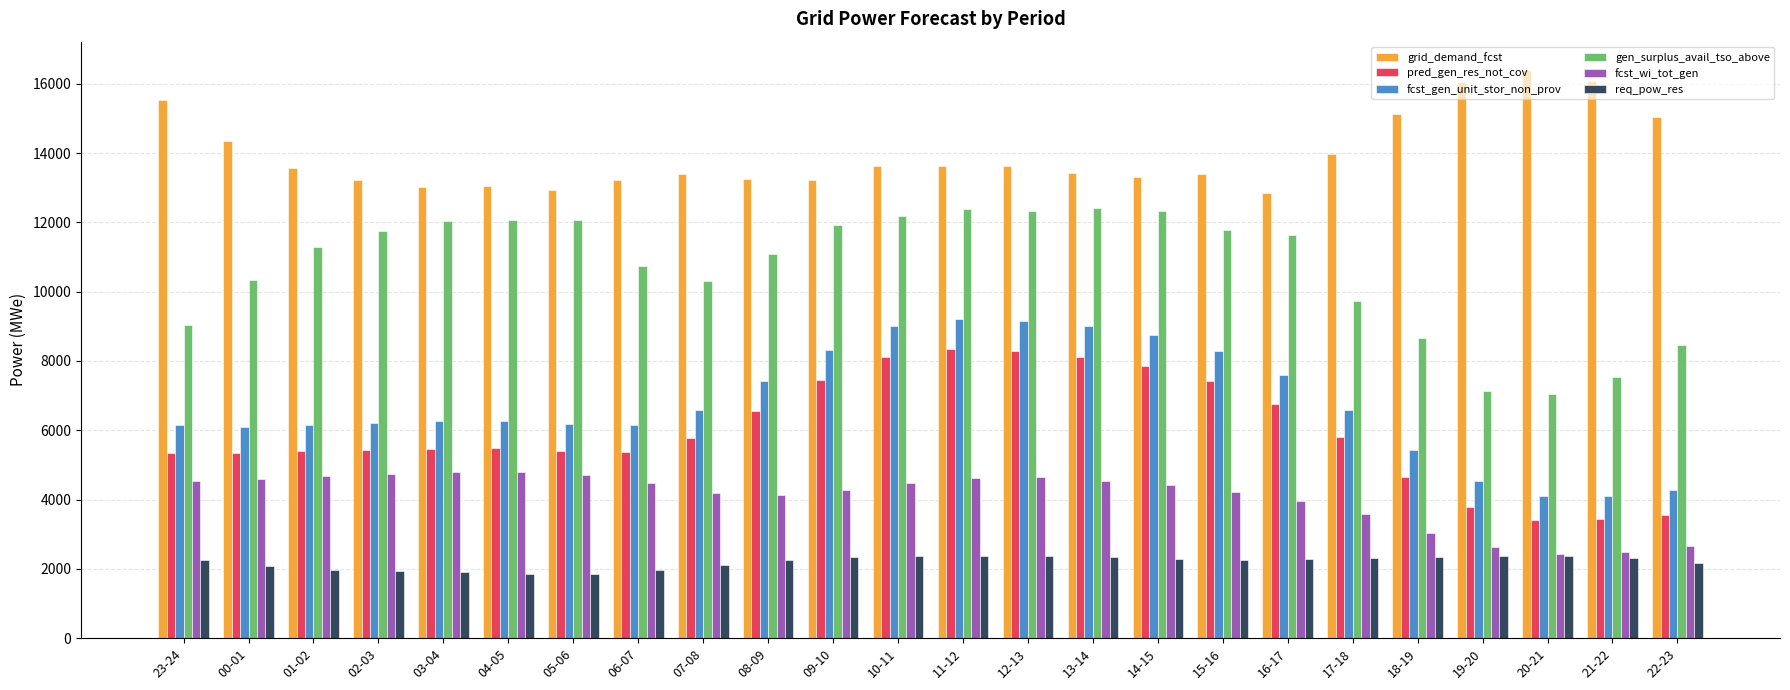

Which series has the largest total across all categories?

grid_demand_fcst